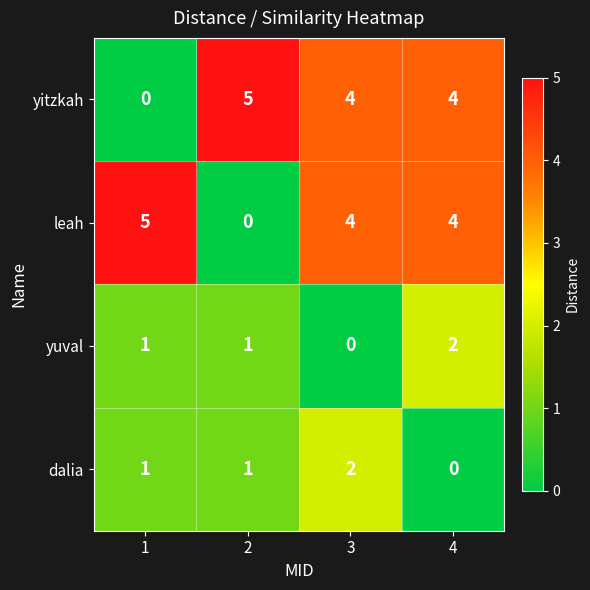

What is the greatest value displayed?

5